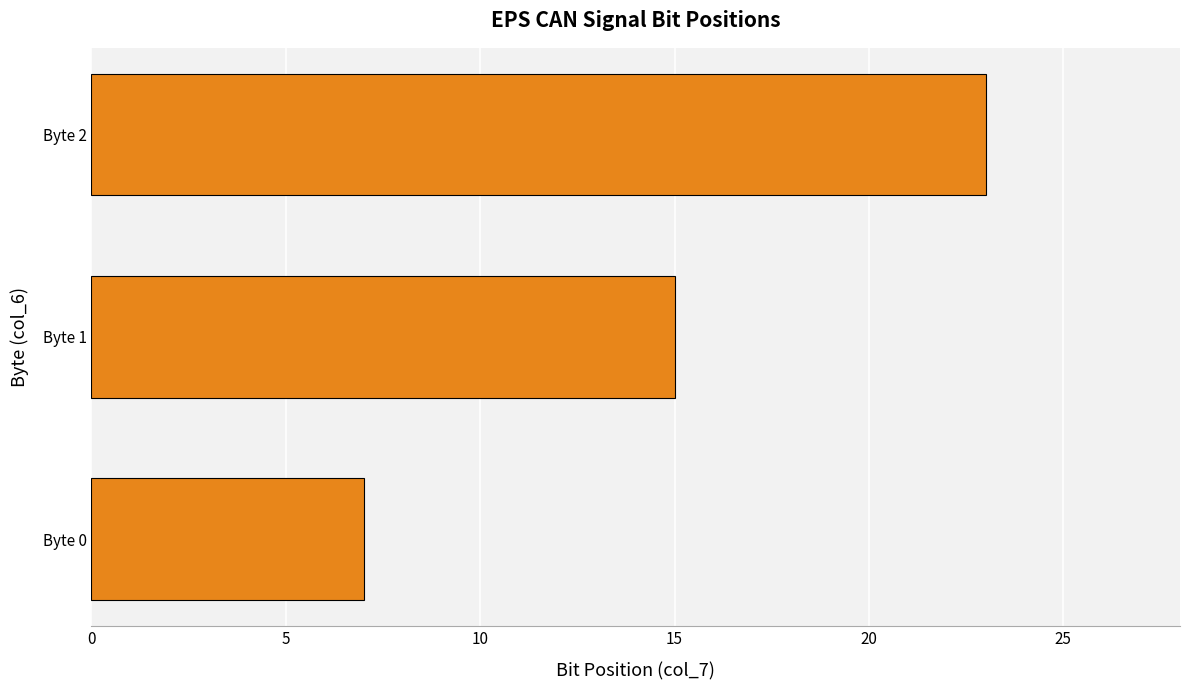

True or false: the data shows 15 at Byte 1.

True